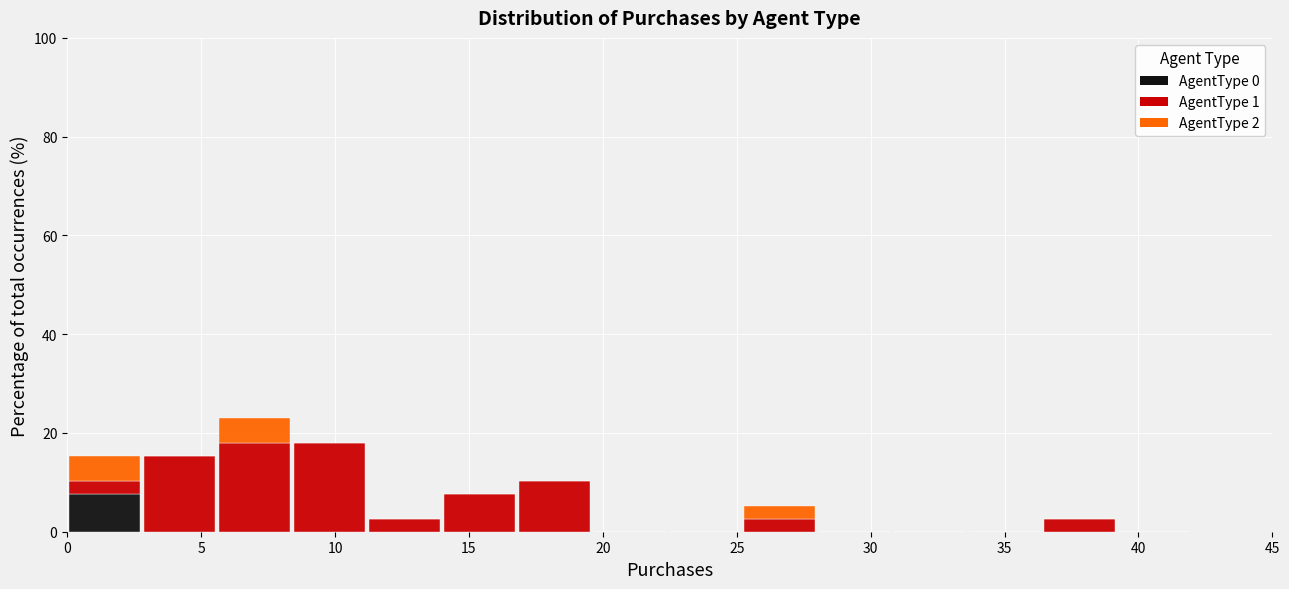

Reading left to right, transcribe this chart: for each stacked bar, give the range it covers on the x-axis and its total height. Neither the bar edges nor the heights are printed on the chart, so give them approximately, as read against the axes.

0.0 to 2.8: 16
2.8 to 5.6: 16
5.6 to 8.4: 24
8.4 to 11.2: 18
11.2 to 14.0: 2
14.0 to 16.8: 8
16.8 to 19.6: 10
19.6 to 22.4: 0
22.4 to 25.2: 0
25.2 to 28.0: 6
28.0 to 30.8: 0
30.8 to 33.6: 0
33.6 to 36.4: 0
36.4 to 39.2: 2
39.2 to 42.0: 0